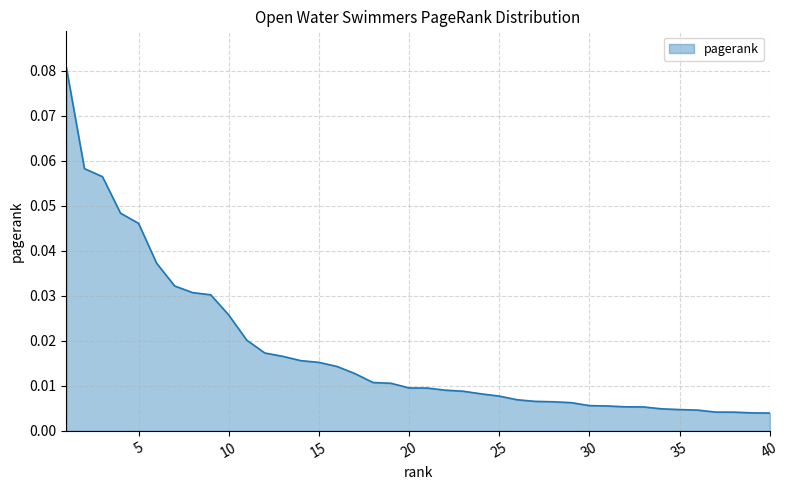

Does the chart have visible grid lines?

Yes